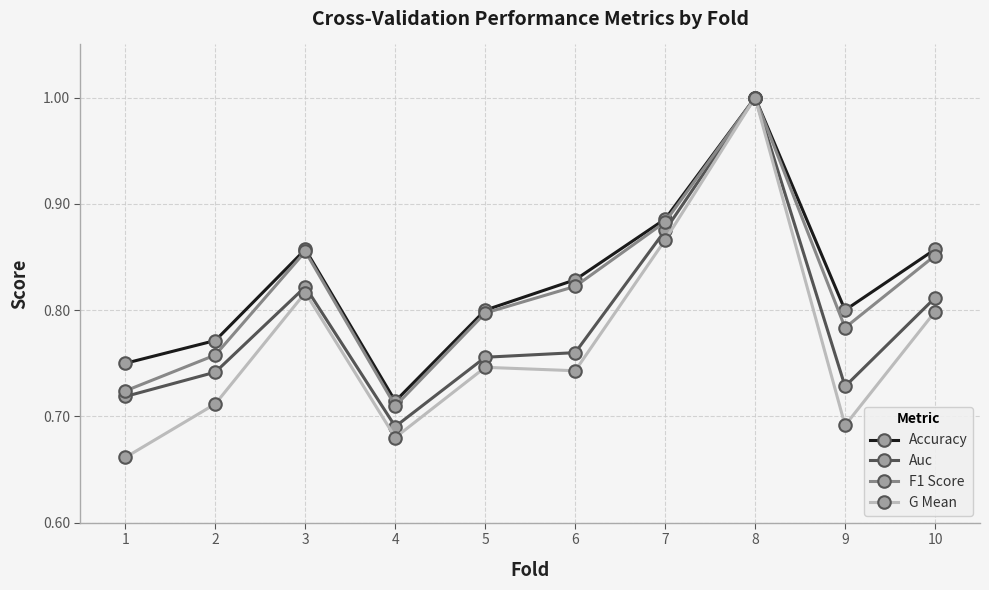

Which series has the largest range (max minus min)?

G Mean